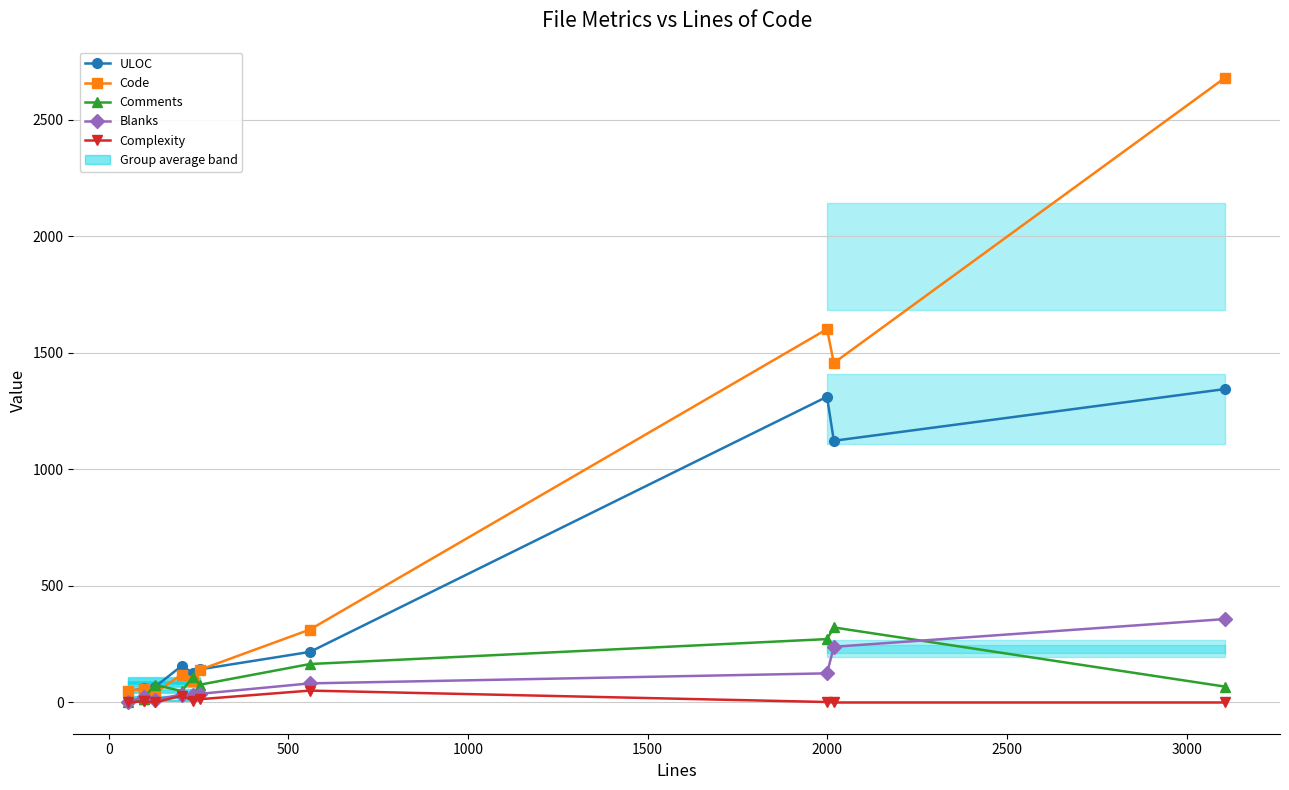

How many data points does each series have?

11